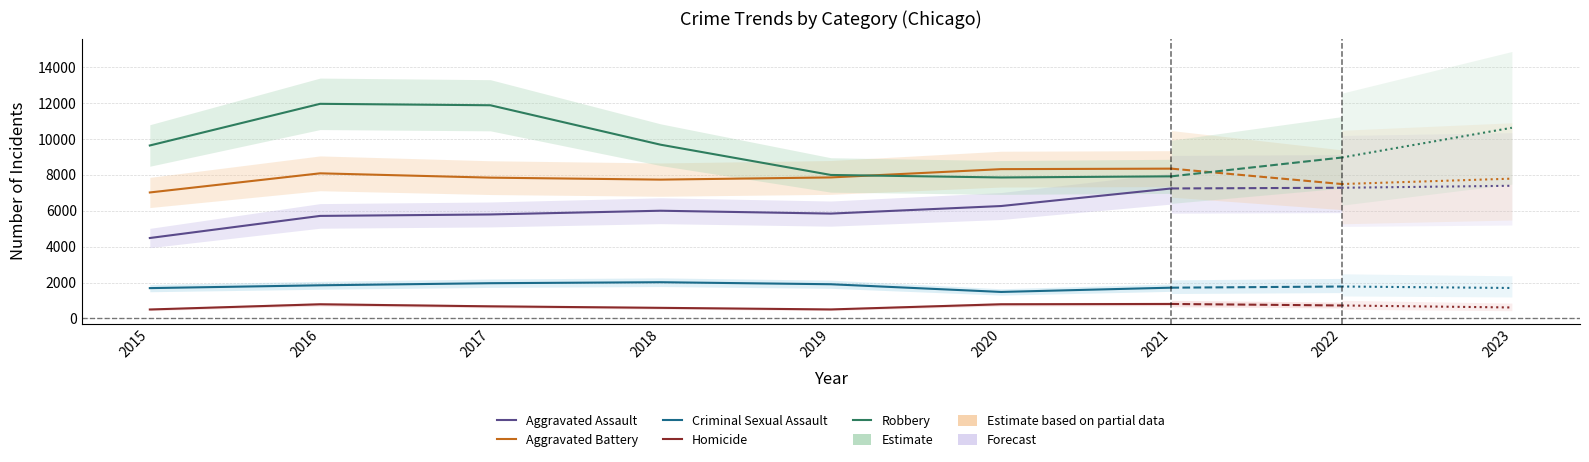

At how many categories does at least one series exceed 3329?

7